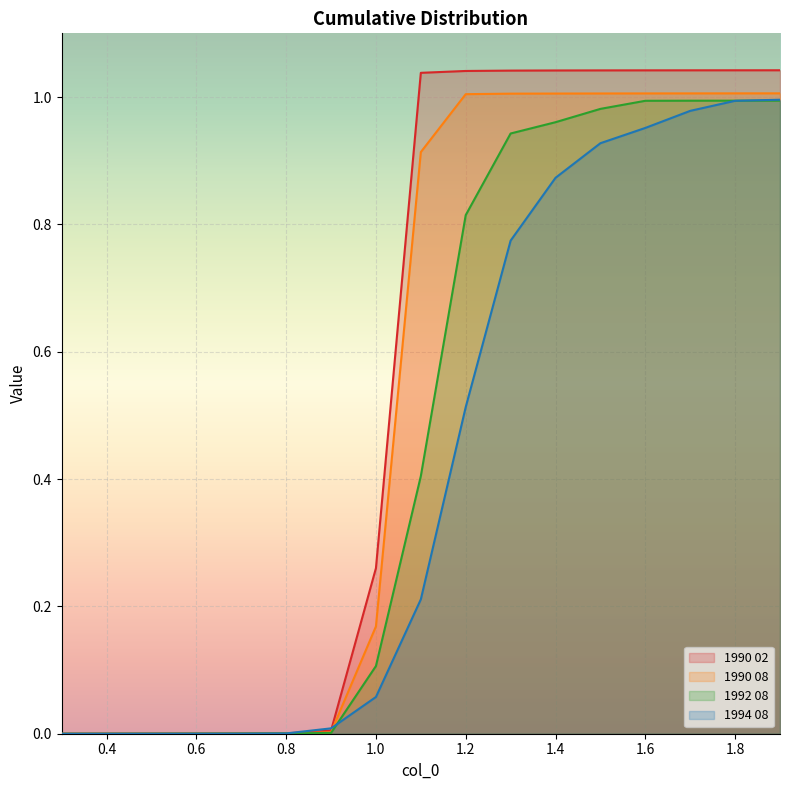

At 1.5, list the series in order from largest to smallest.

1990 02, 1990 08, 1992 08, 1994 08